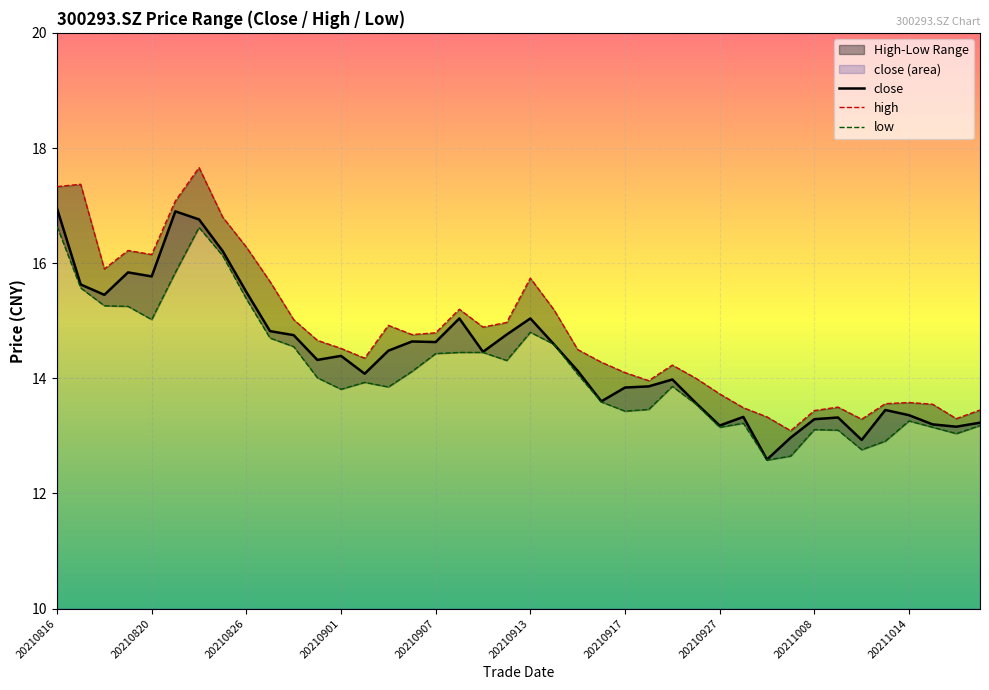

True or false: low and close intersect in this chart.

False